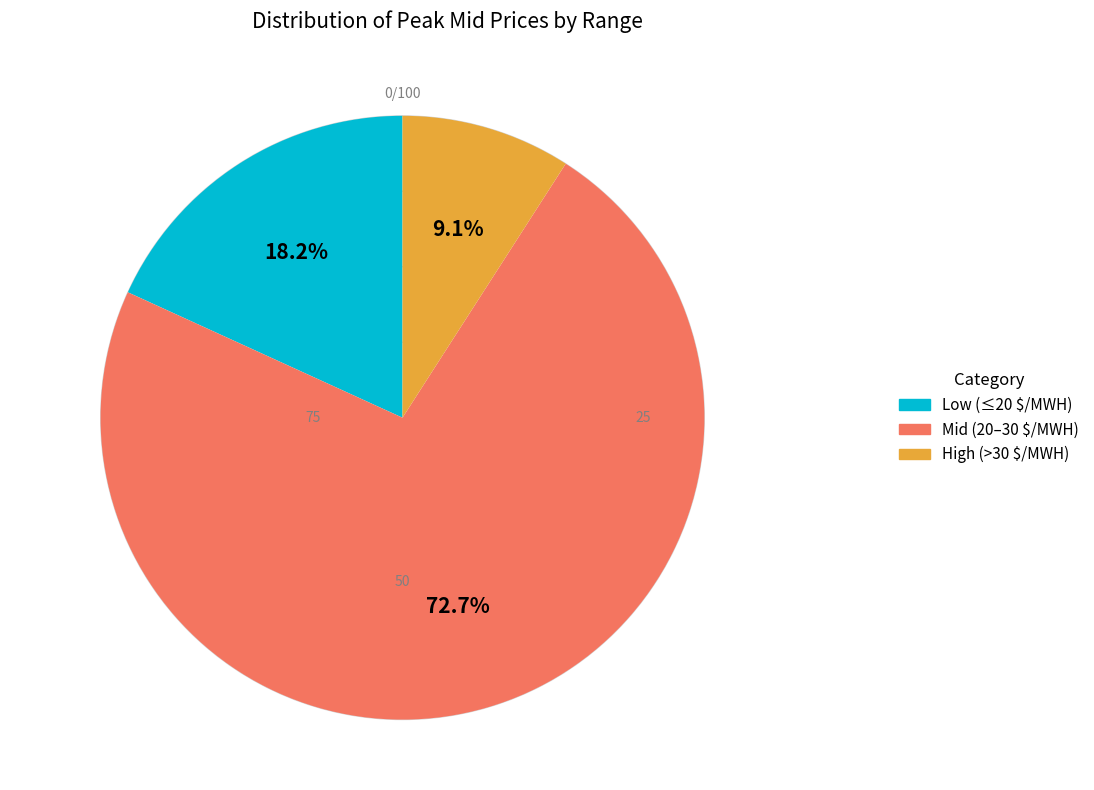

Count the number of slices in the pie.

3